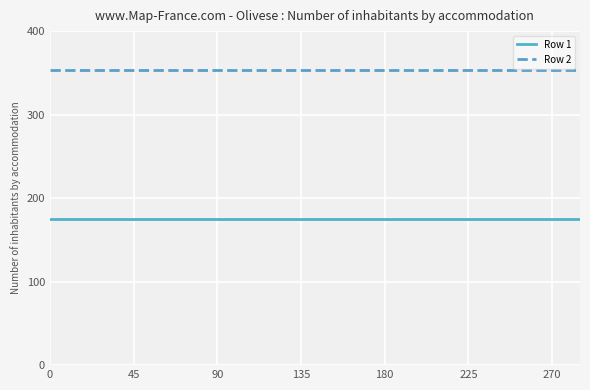

True or false: Row 1 and Row 2 cross at least once.

False